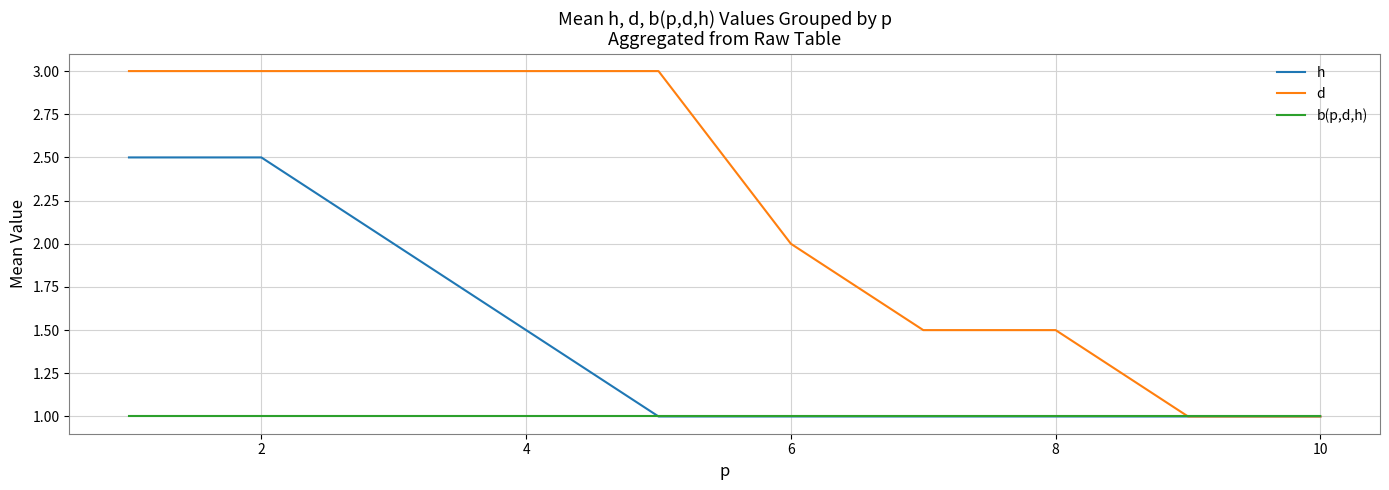

Which series has the widest spread of values?

d